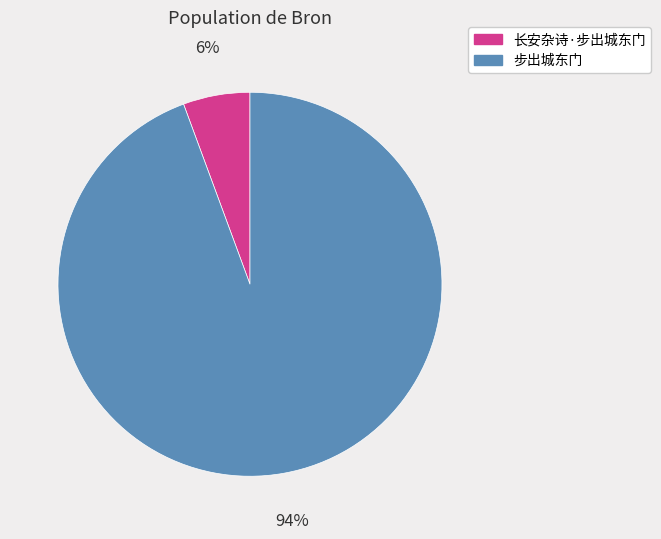

Is the sum of 长安杂诗·步出城东门 and 步出城东门 greater than half?

Yes